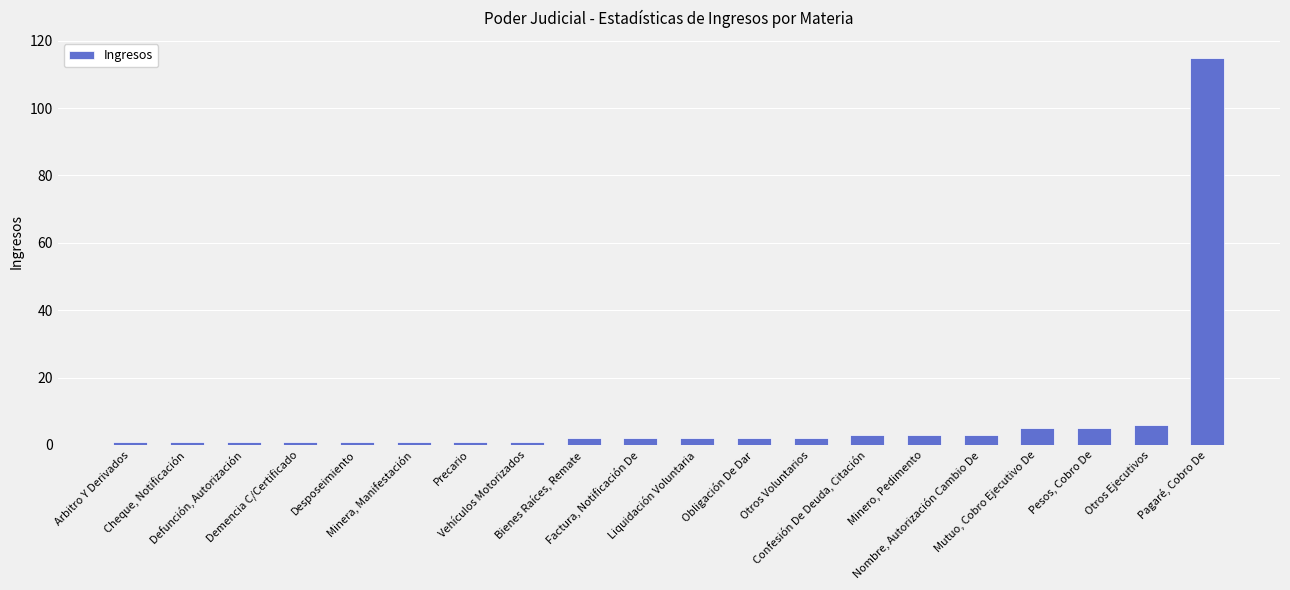

Is it true that the value at Arbitro Y Derivados is 1?

True